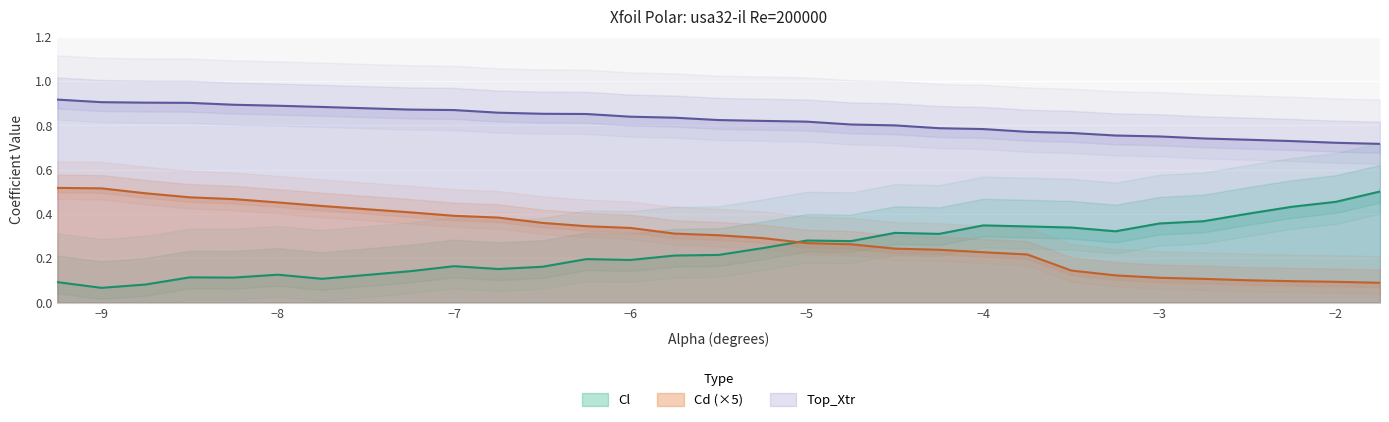

Rank the categories by Cl value from lowest to highest.

-9.0, -8.75, -9.25, -7.75, -8.25, -8.5, -8.0, -7.25, -6.75, -6.5, -7.0, -6.0, -6.25, -5.75, -5.5, -5.25, -4.75, -5.0, -4.25, -4.5, -3.25, -3.5, -3.75, -4.0, -3.0, -2.75, -2.5, -2.25, -2.0, -1.75